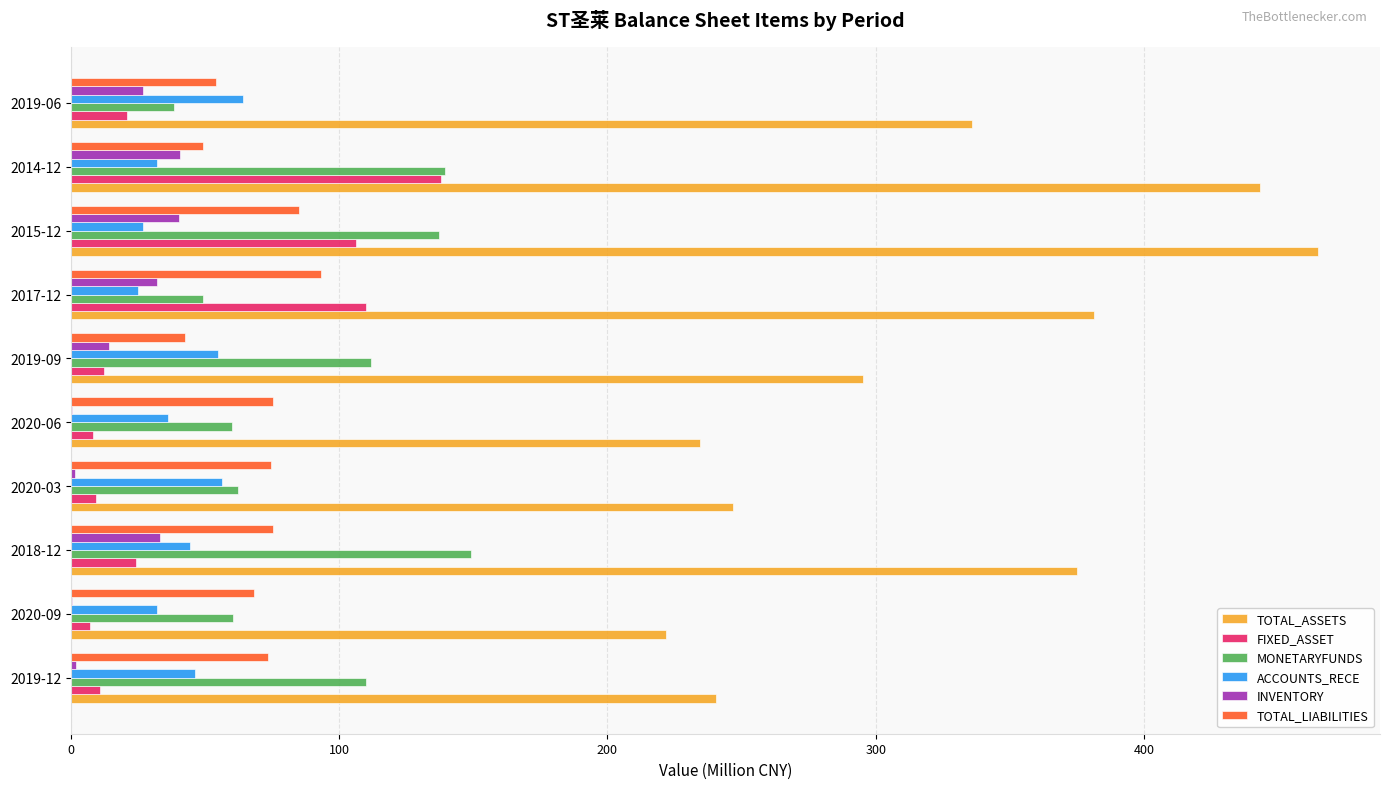

Is the value of TOTAL_LIABILITIES at 2018-12 greater than the value of INVENTORY at 2020-09?

Yes